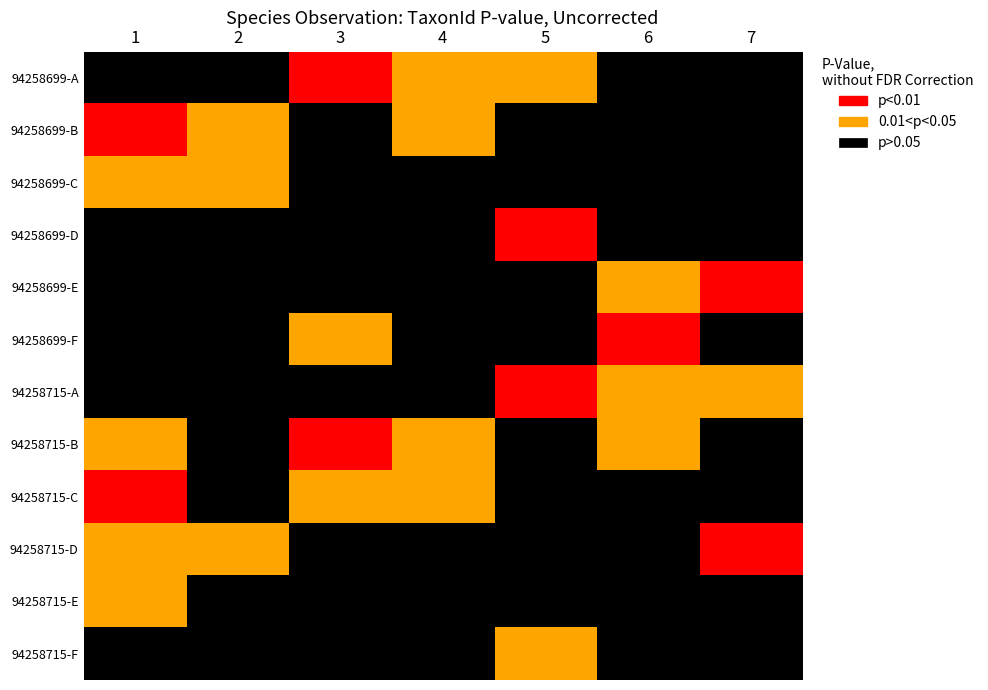

Rank the series at 1 from lowest to highest value.

94258699-A, 94258699-D, 94258699-E, 94258699-F, 94258715-A, 94258715-F, 94258699-C, 94258715-B, 94258715-D, 94258715-E, 94258699-B, 94258715-C